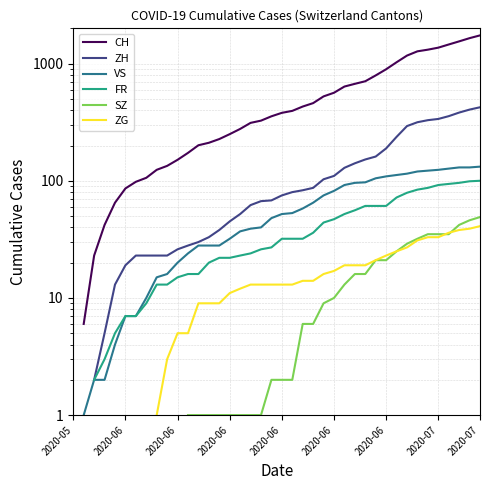

Rank the series by their maximum value, from highest to lowest.

CH, ZH, VS, FR, SZ, ZG